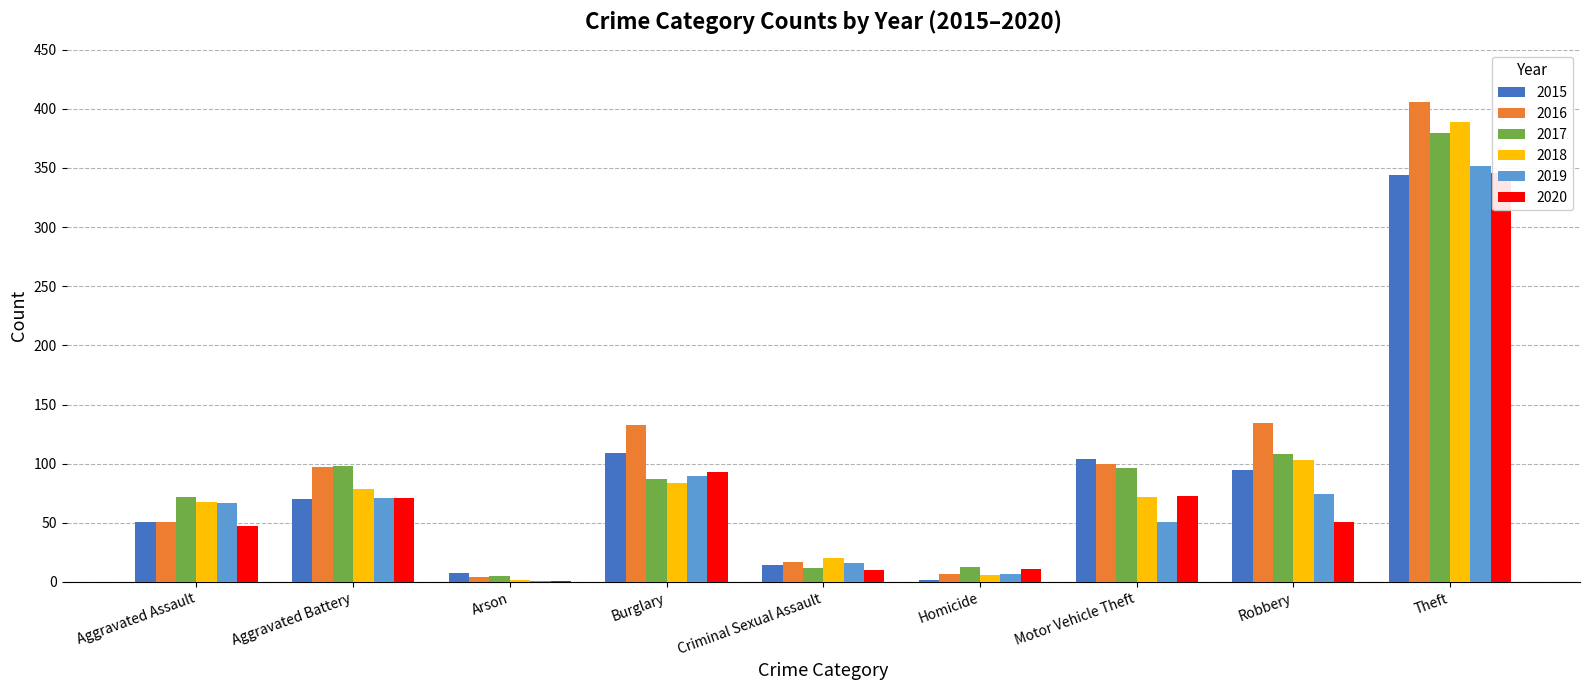

What is the spread (max minus min) of values at Motor Vehicle Theft?

53